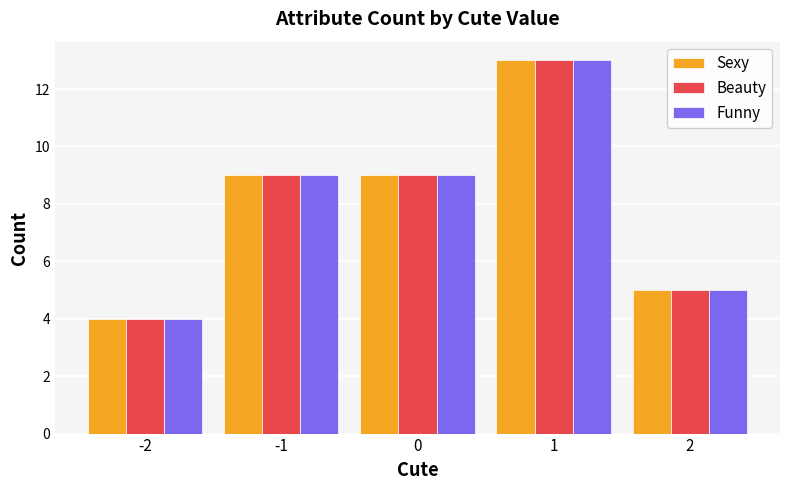

What is the total value across all series at 0?

27